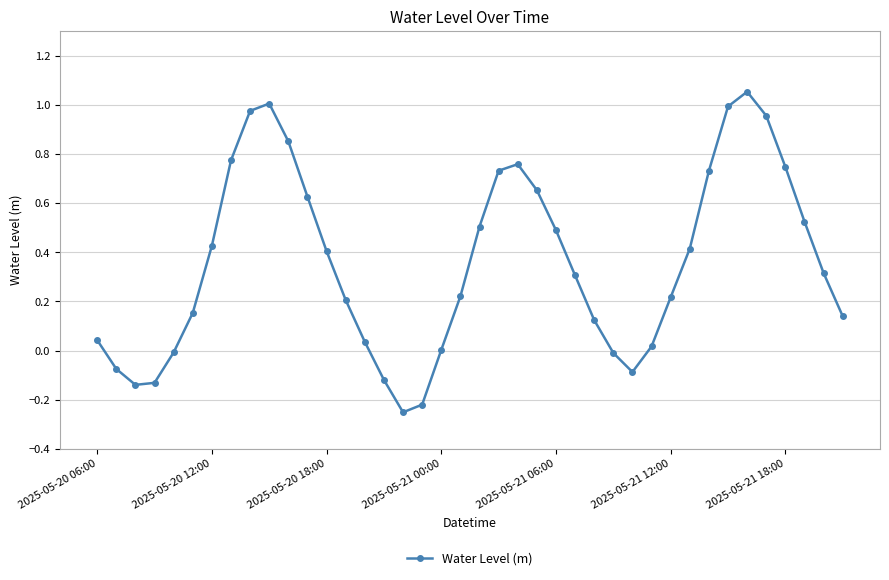

True or false: the data has more than 0 interior local peaks.

True